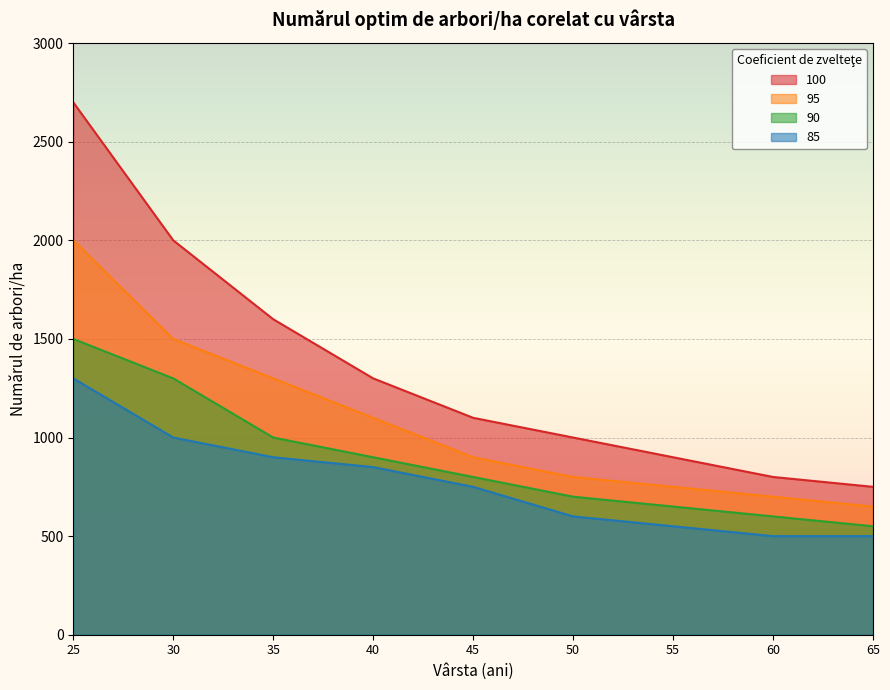

What is the value of the 85 point at the 7th from the left?

550